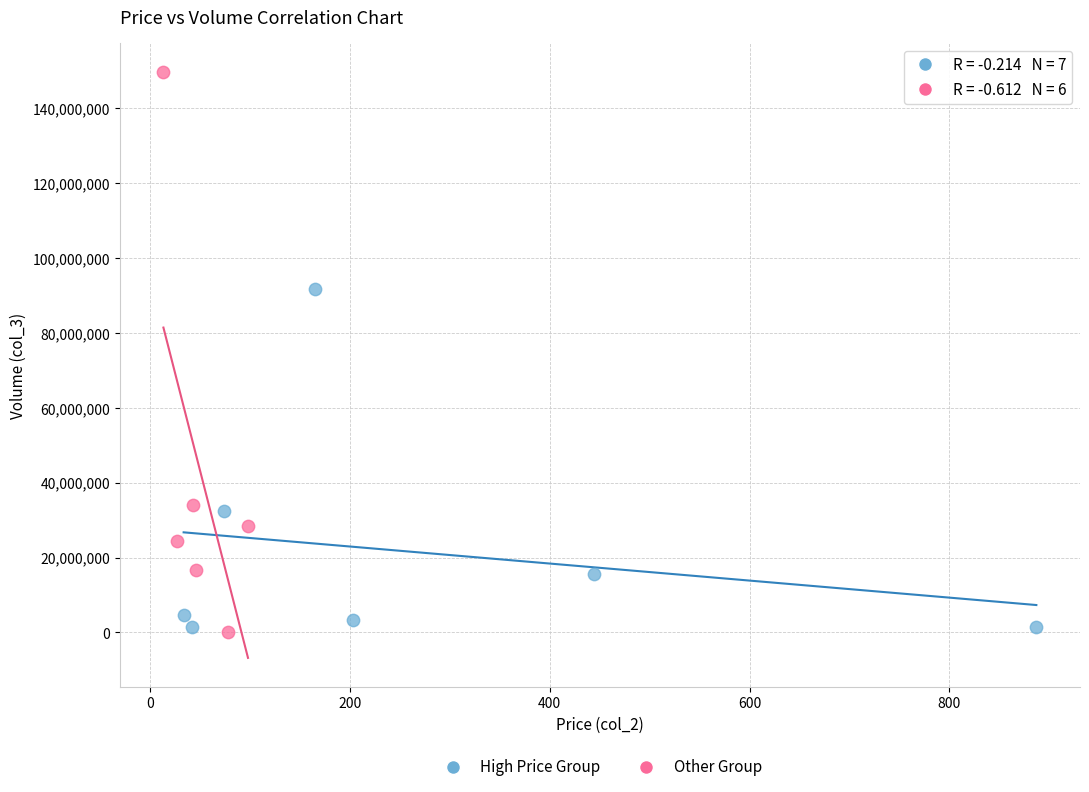

Which series has the largest Y range (max minus min)?

Other Group